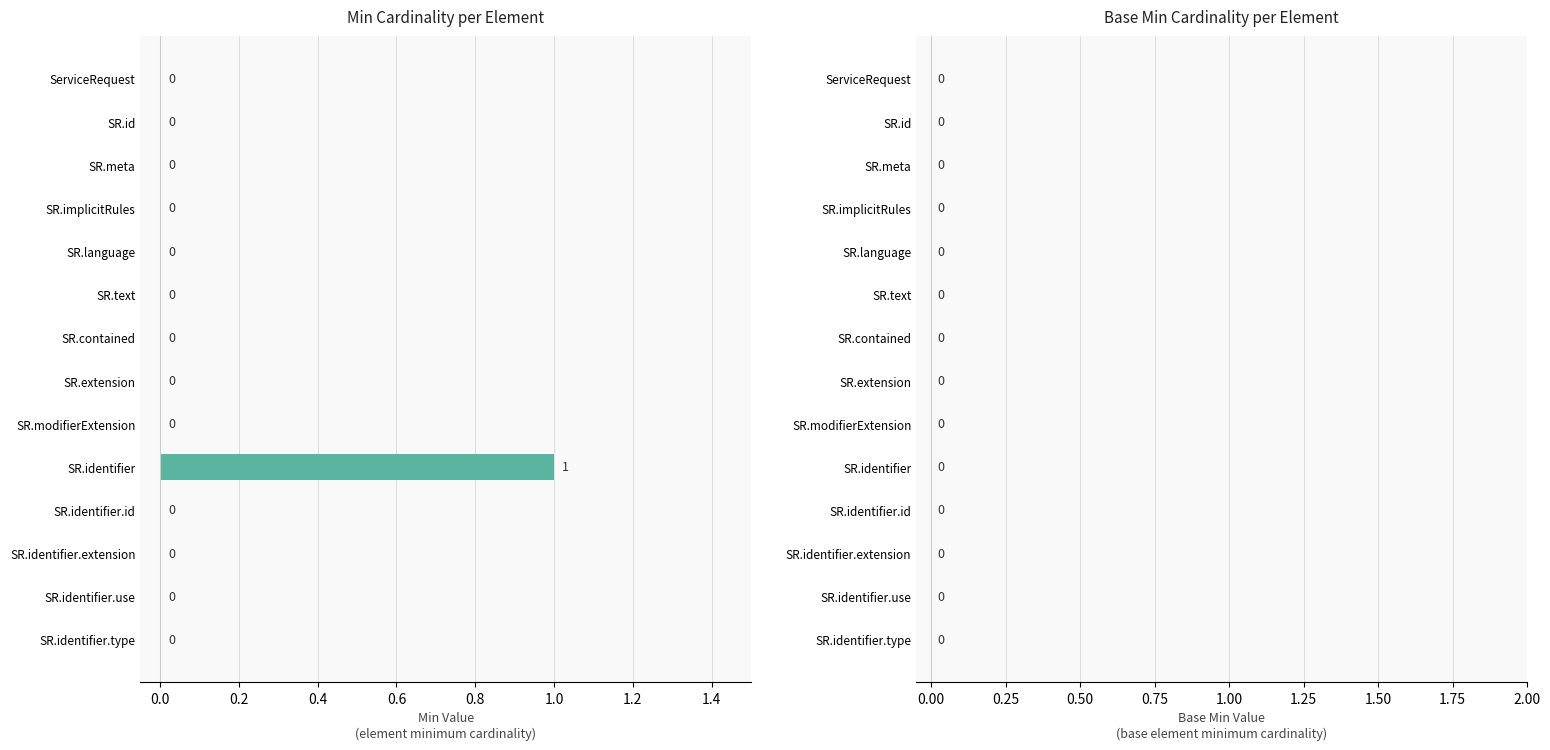

Is it true that the value at SR.contained is -1?

False